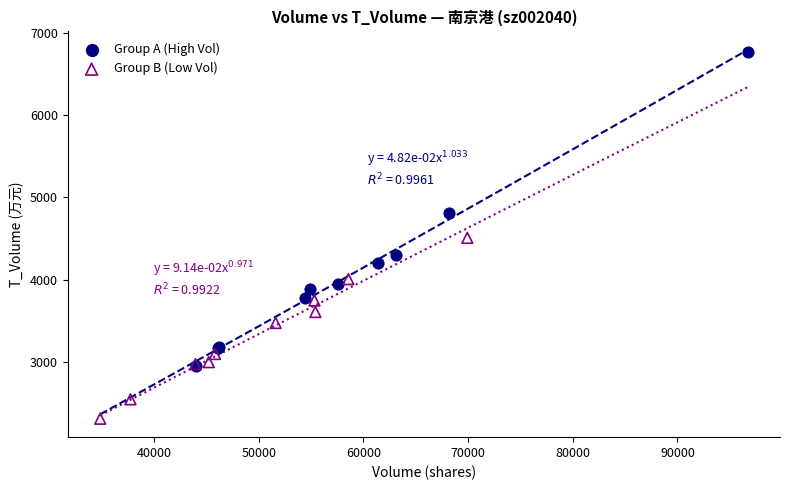

Which series reaches the maximum Y coordinate?

Group A (High Vol)